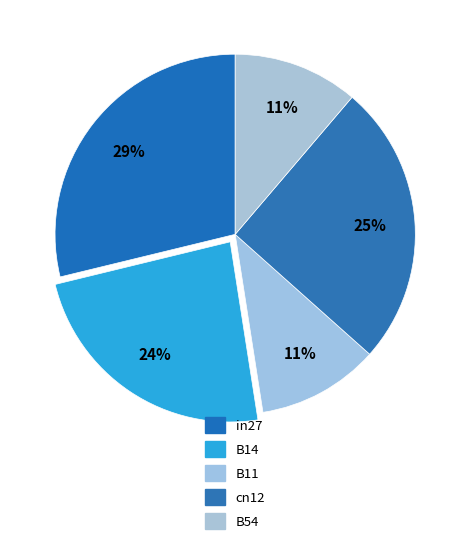

The B14 slice represents 9% of the pie. True or false?

False